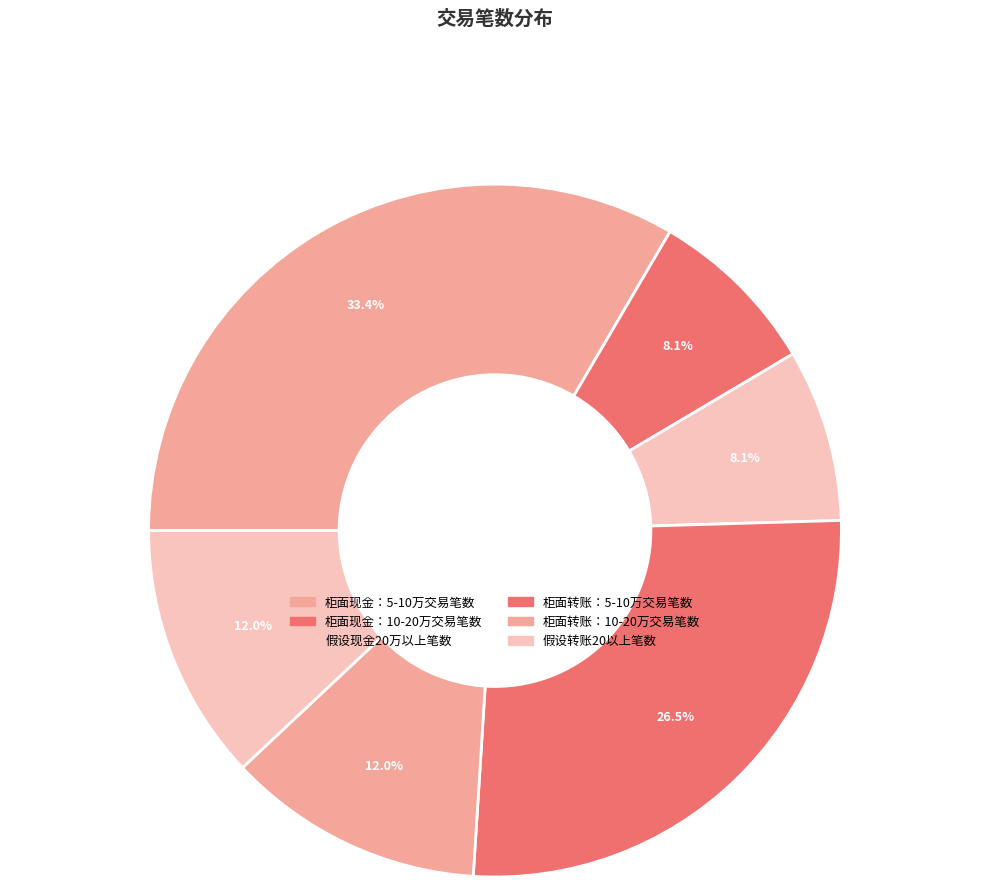

Is it true that 柜面现金：5-10万交易笔数 is 25% of the pie?

False